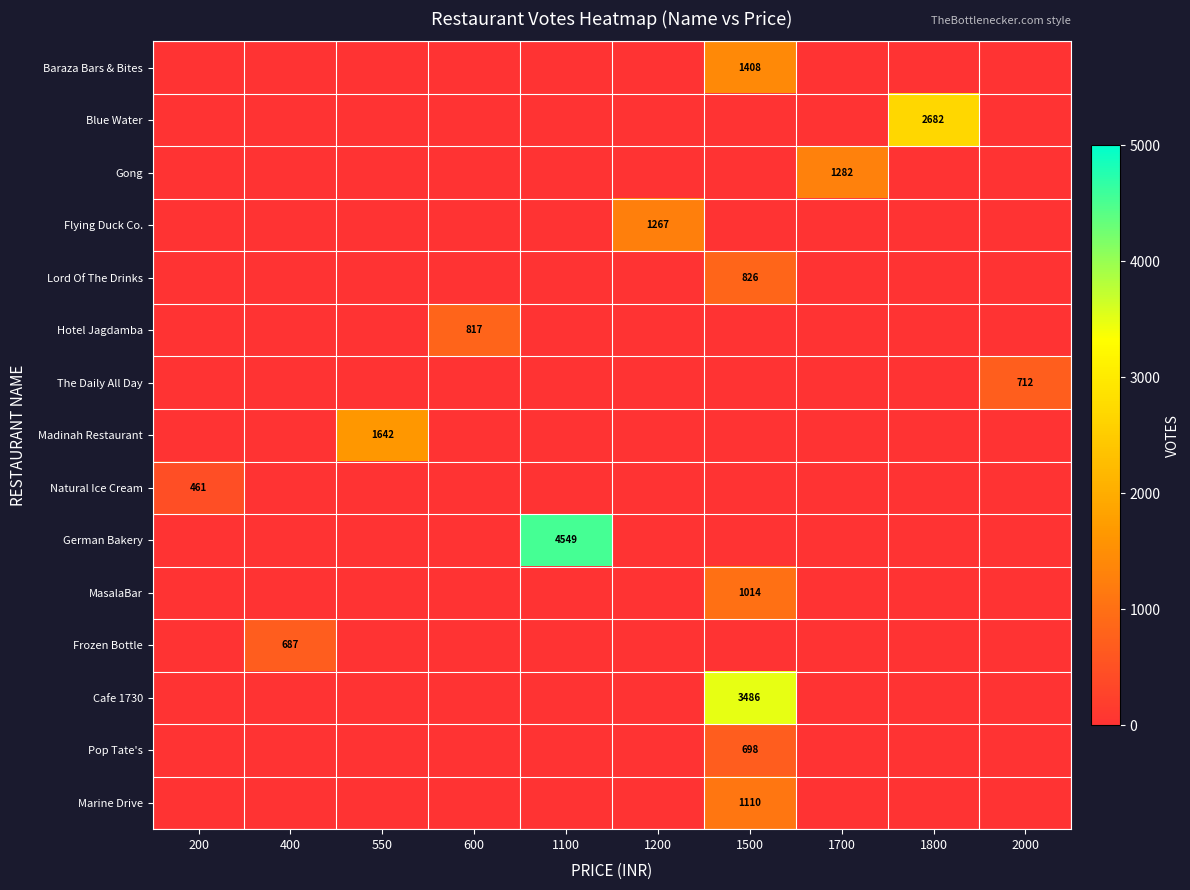

Rank the categories by Madinah Restaurant value from highest to lowest.

550, 200, 400, 600, 1100, 1200, 1500, 1700, 1800, 2000